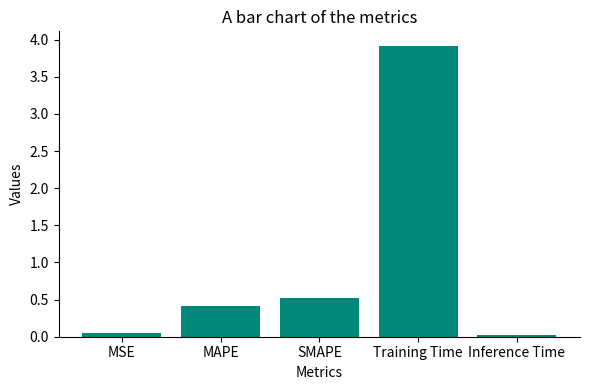

What is the value of the 4th bar from the left?

3.9